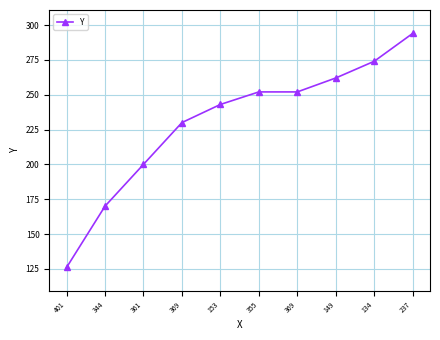

What is the maximum value shown in the chart?

294